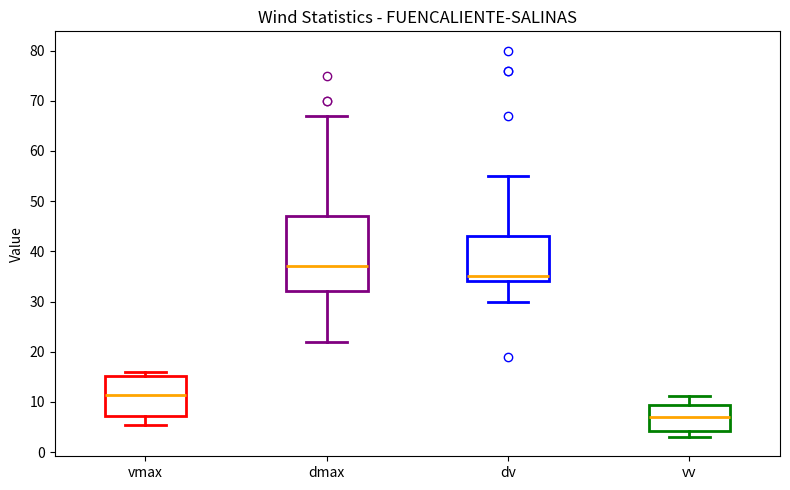

Reading left to right, read every box against the y-axis: the position of its median line, the range the box covers, and the ends of its whiskers. The values are not printed on the chart, so give them approximately, as read against the axis.

vmax: median 11, box 7 to 15, whiskers 5 to 16
dmax: median 37, box 32 to 47, whiskers 22 to 67
dv: median 35, box 34 to 43, whiskers 30 to 55
vv: median 7, box 4 to 9, whiskers 3 to 11